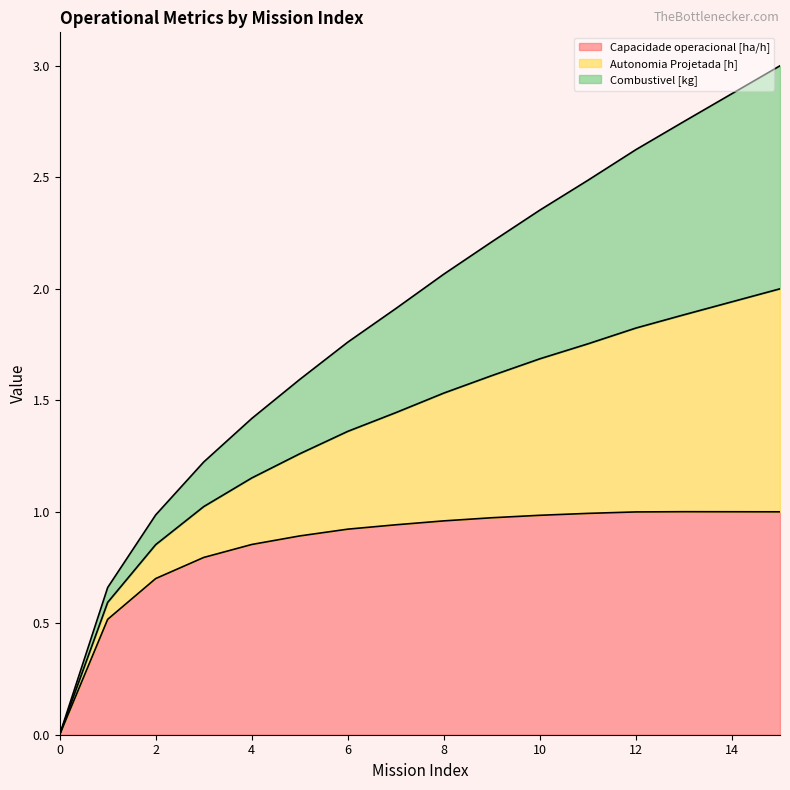

What are all the series names shown in the legend?

Capacidade operacional [ha/h], Autonomia Projetada [h], Combustivel [kg]